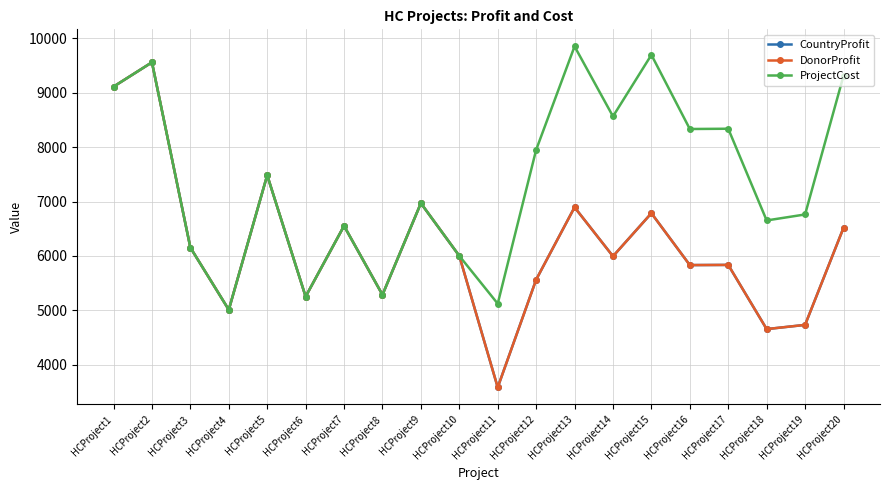

Does the chart have visible grid lines?

Yes